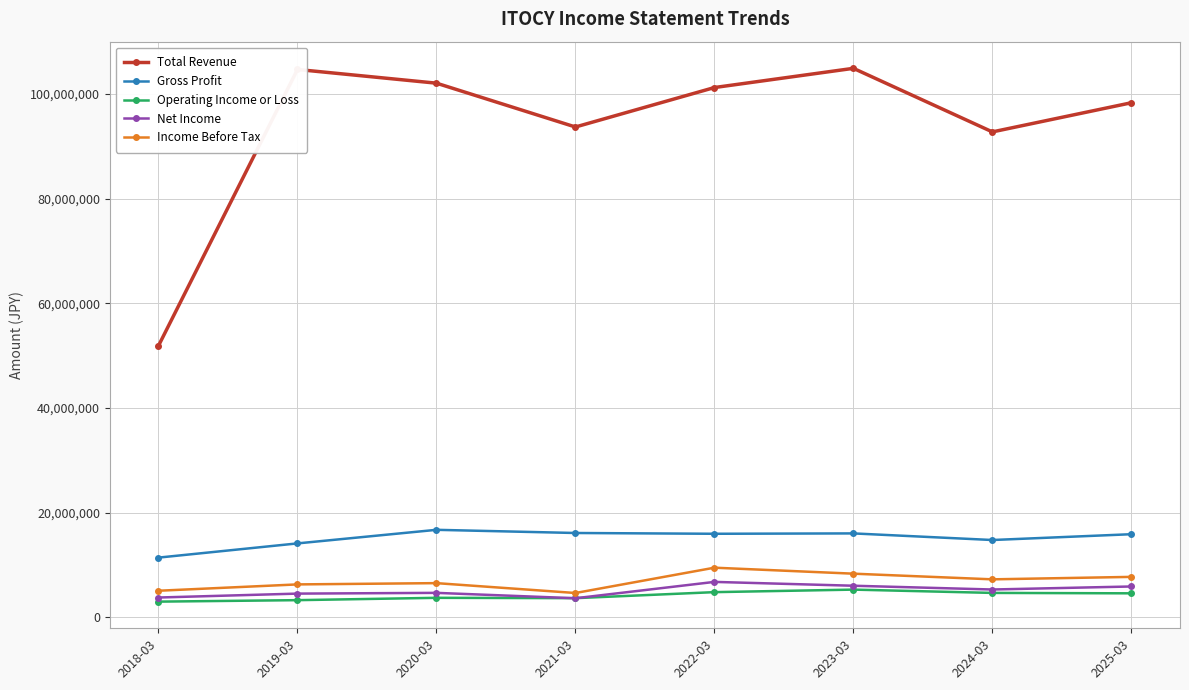

Is it true that Net Income equals 9251956 at 2024-03?

False